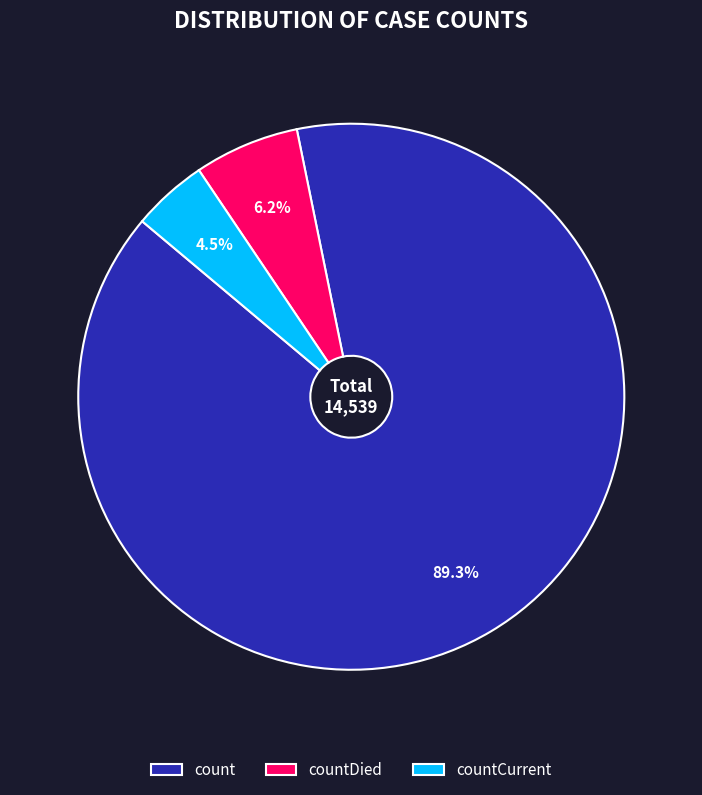

To the nearest percent, what percentage of the pie is countDied?

6%